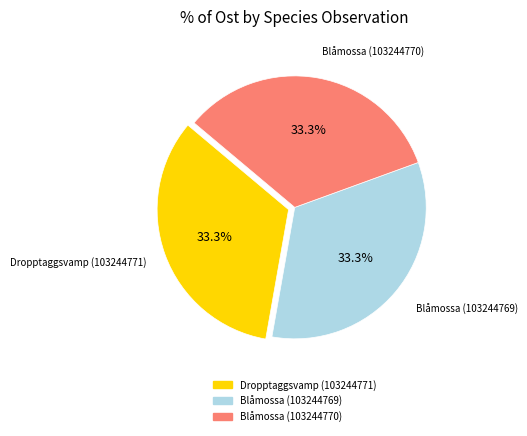

What is the ratio of the value at Dropptaggsvamp (103244771) to the value at Blåmossa (103244769)?

1.0